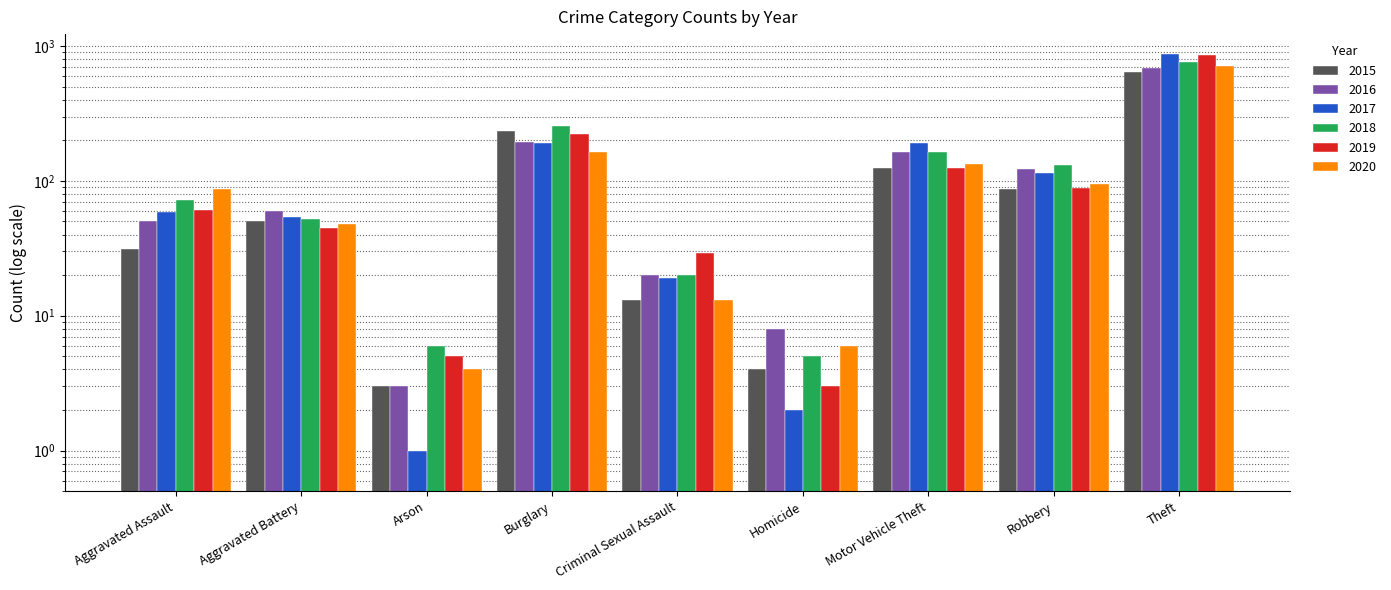

Which series has the largest range (max minus min)?

2017